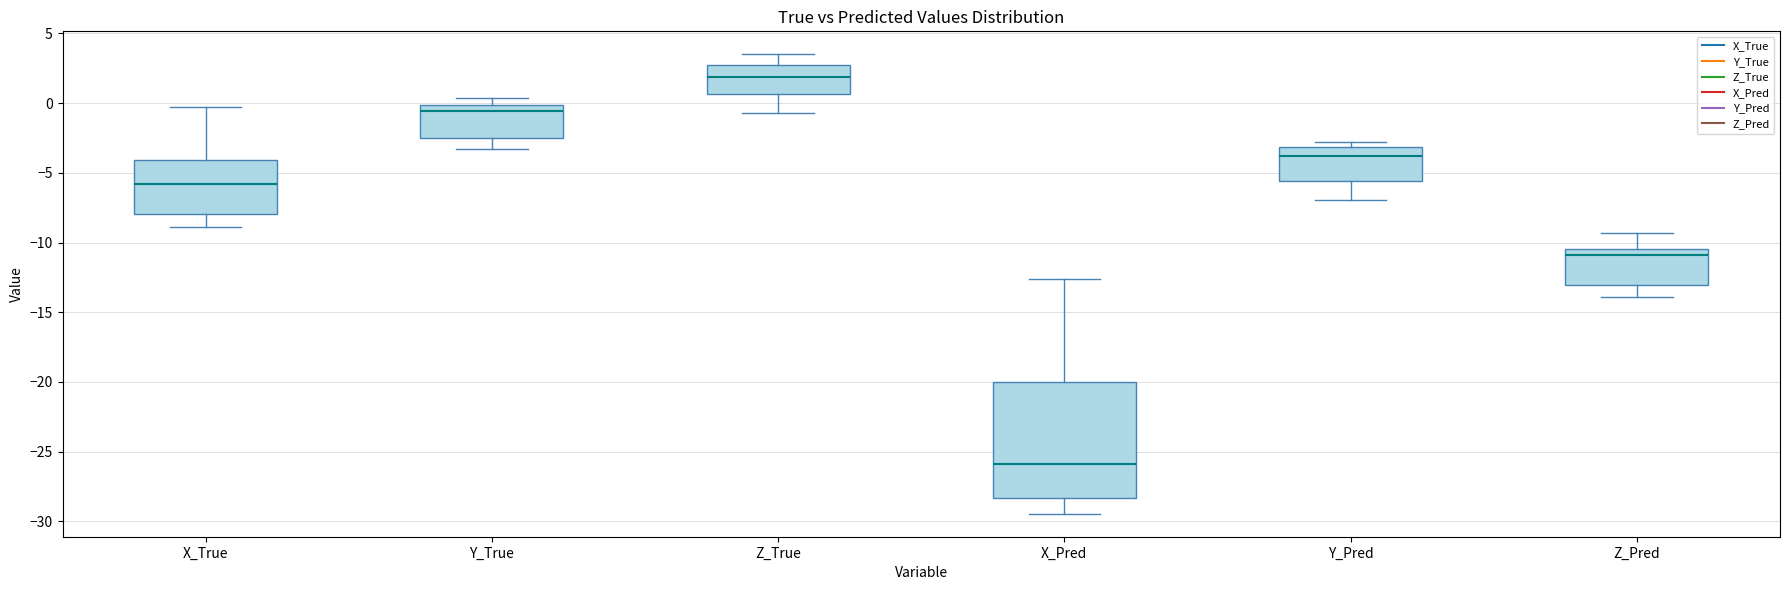

Which box has the lowest median line?

X_Pred